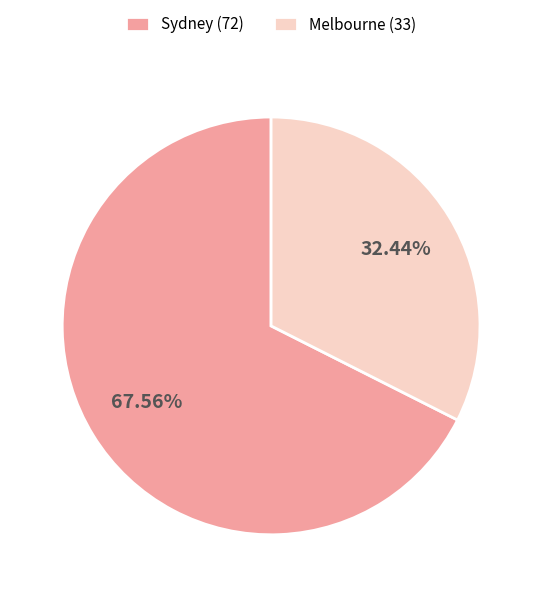

To the nearest percent, what is the average slice percentage?

50%